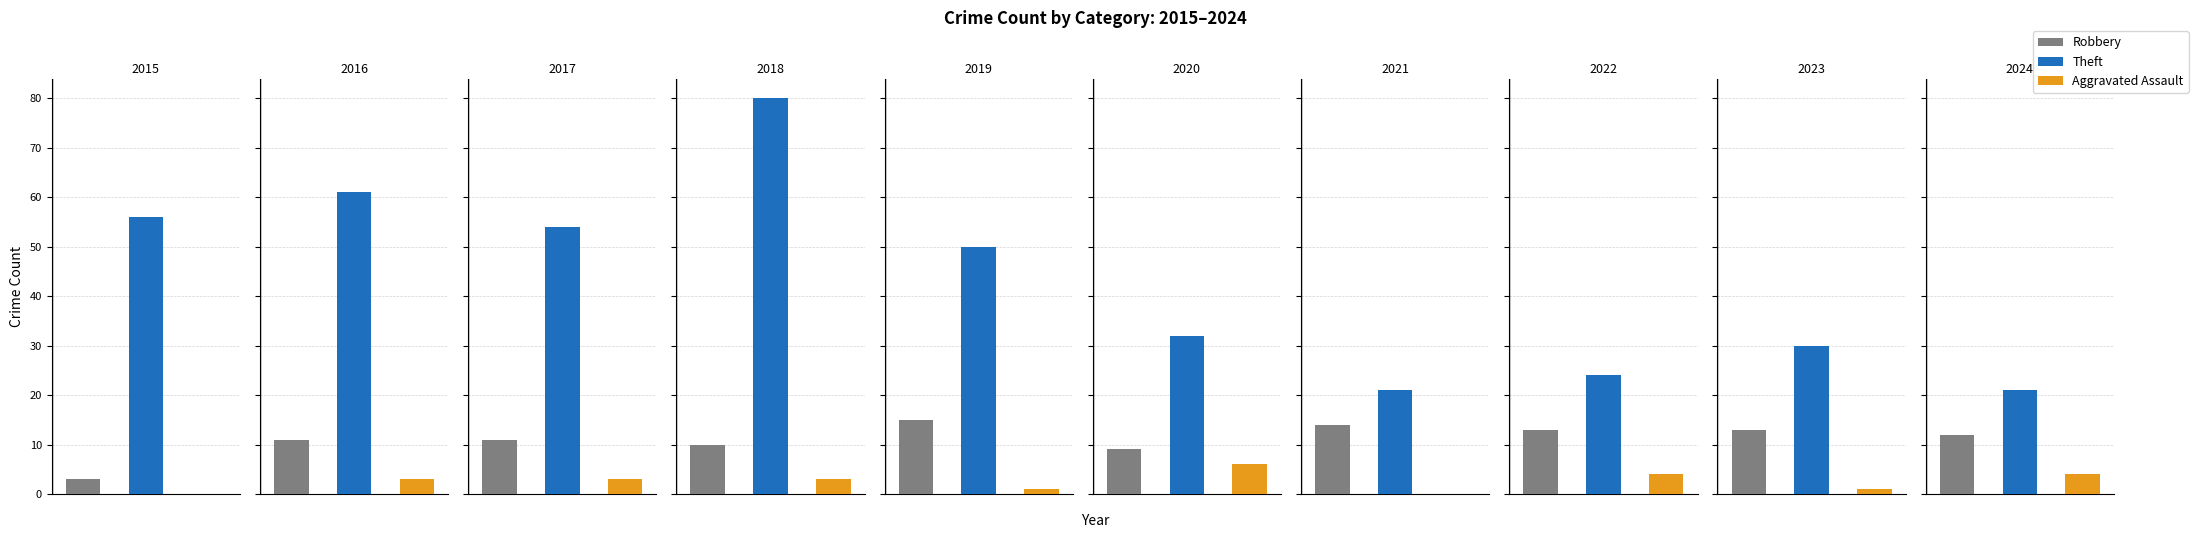

Are the bars horizontal?

No